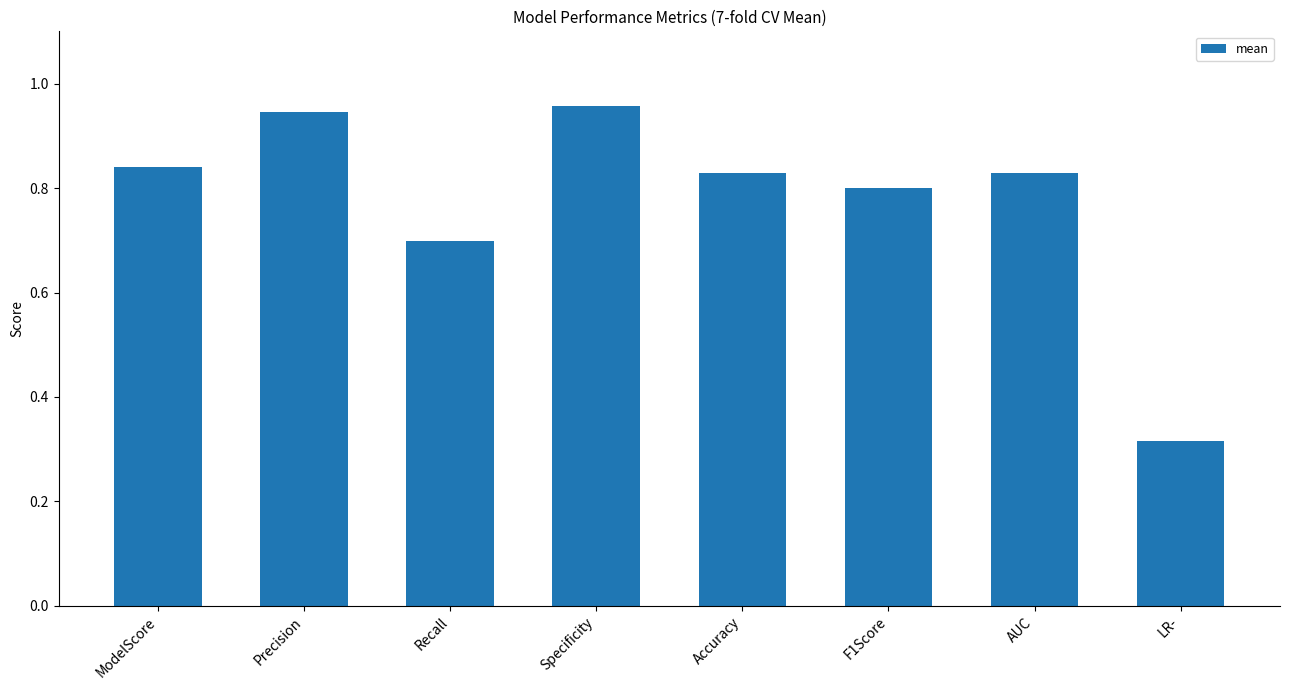

What is the change in value from Specificity to LR-?

-0.6